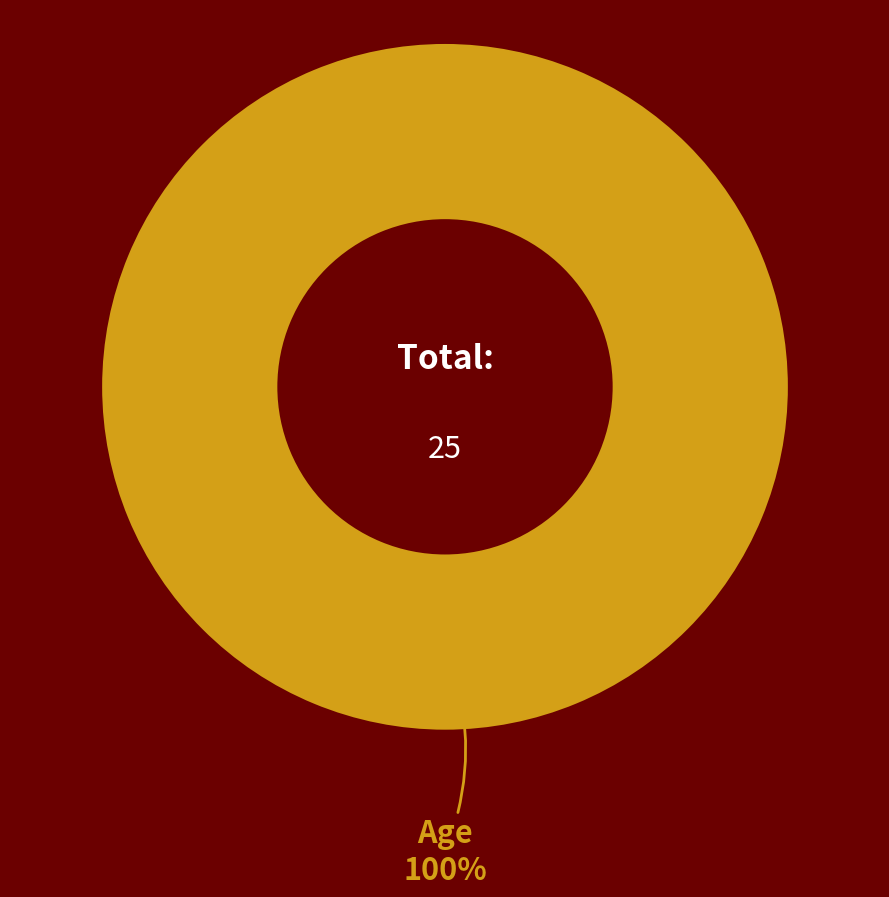

Is there a majority slice in this chart?

Yes